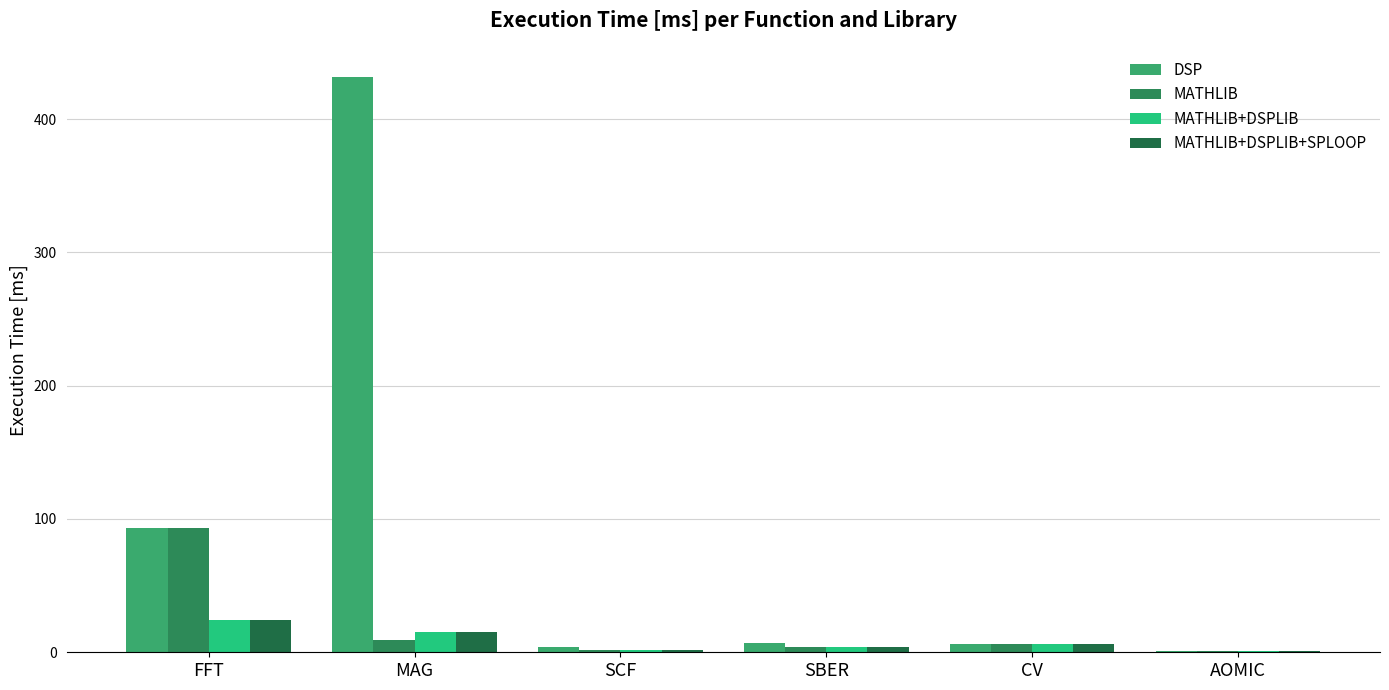

What position from the left is CV?

5